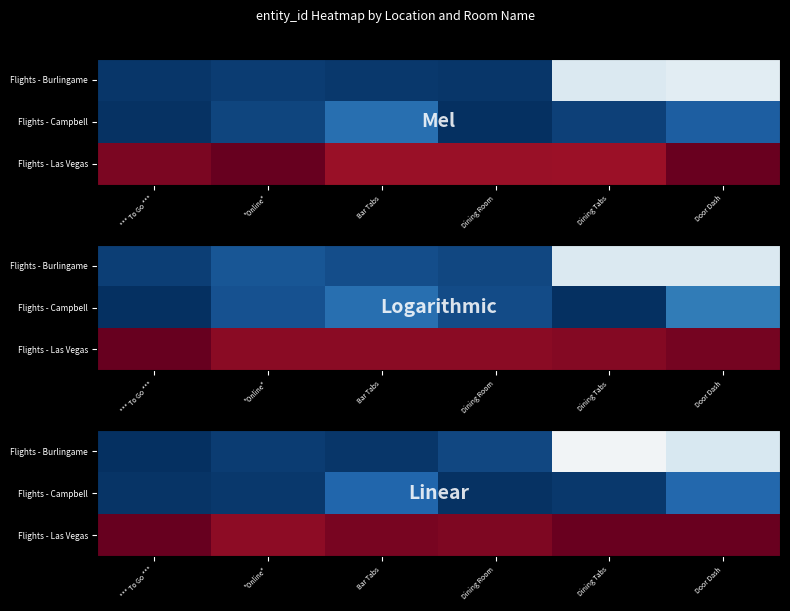

Reading left to right, transcribe all the data shown in this chart.

row_0: 110220.4	110351.1	110297.9	110451.4	112760.0	112415.2
row_1: 110267.4	110302.3	110766.4	110249.4	110312.2	110792.1
row_2: 115454.8	115188.0	115327.7	115280.2	115425.8	115415.8